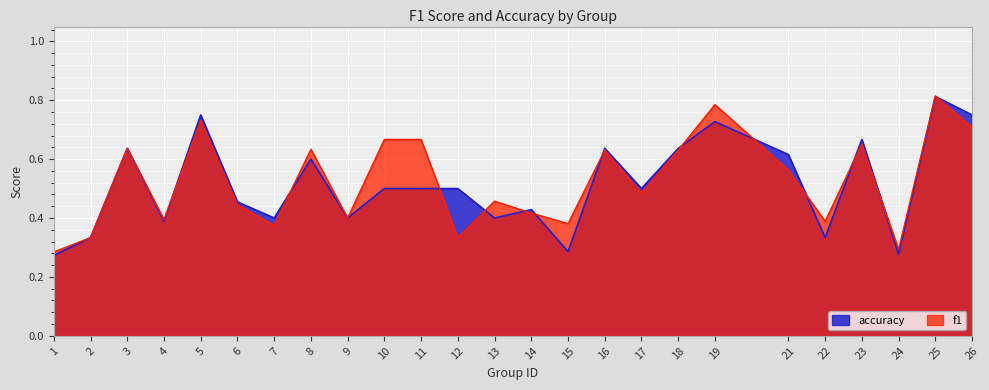

What is the difference between the maximum and minimum values in the f1 series?

0.5